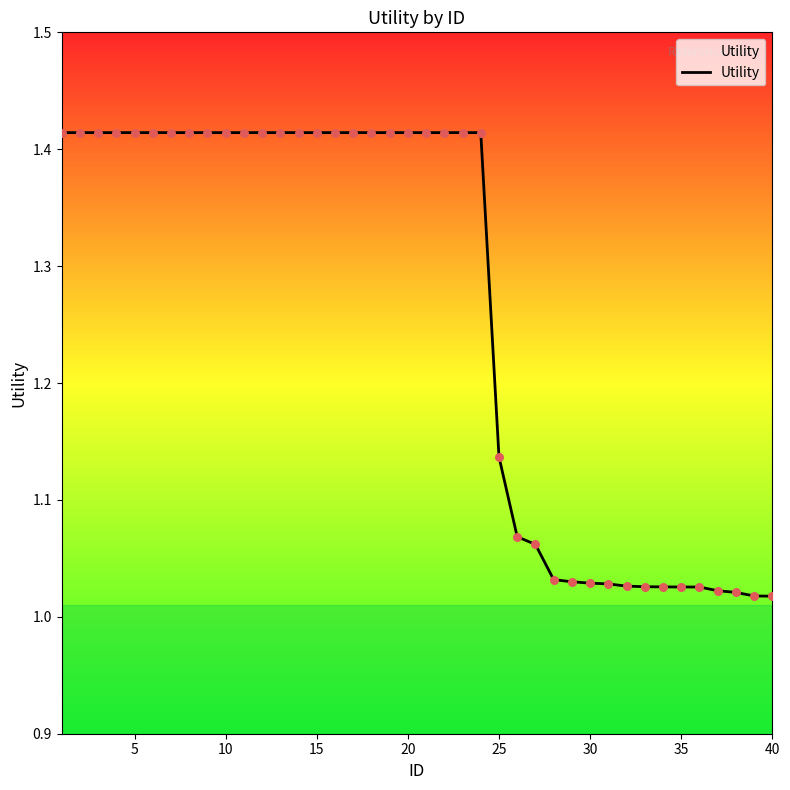

What is the difference between the maximum and minimum values?

0.4